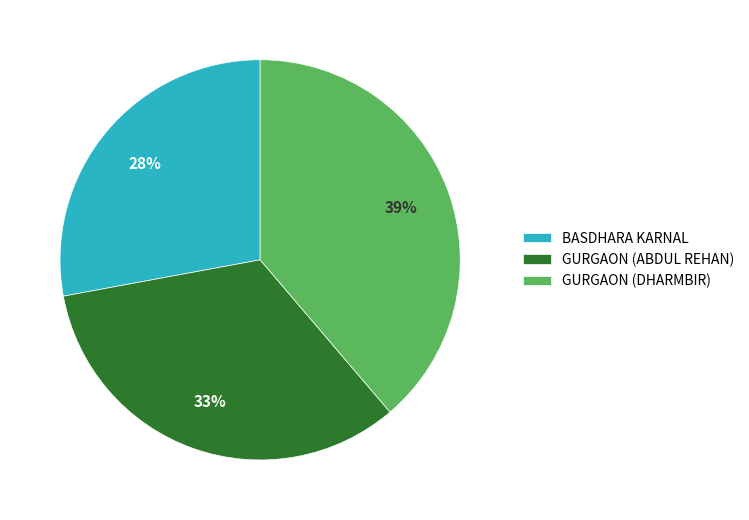

True or false: GURGAON (DHARMBIR) accounts for 48% of the total.

False